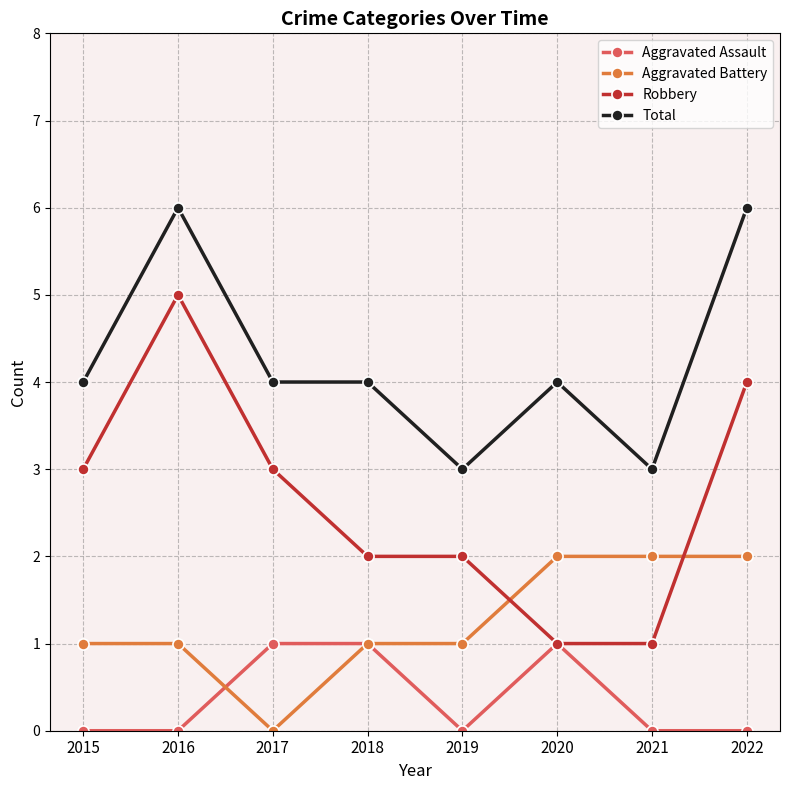

True or false: Total and Aggravated Assault cross at least once.

False